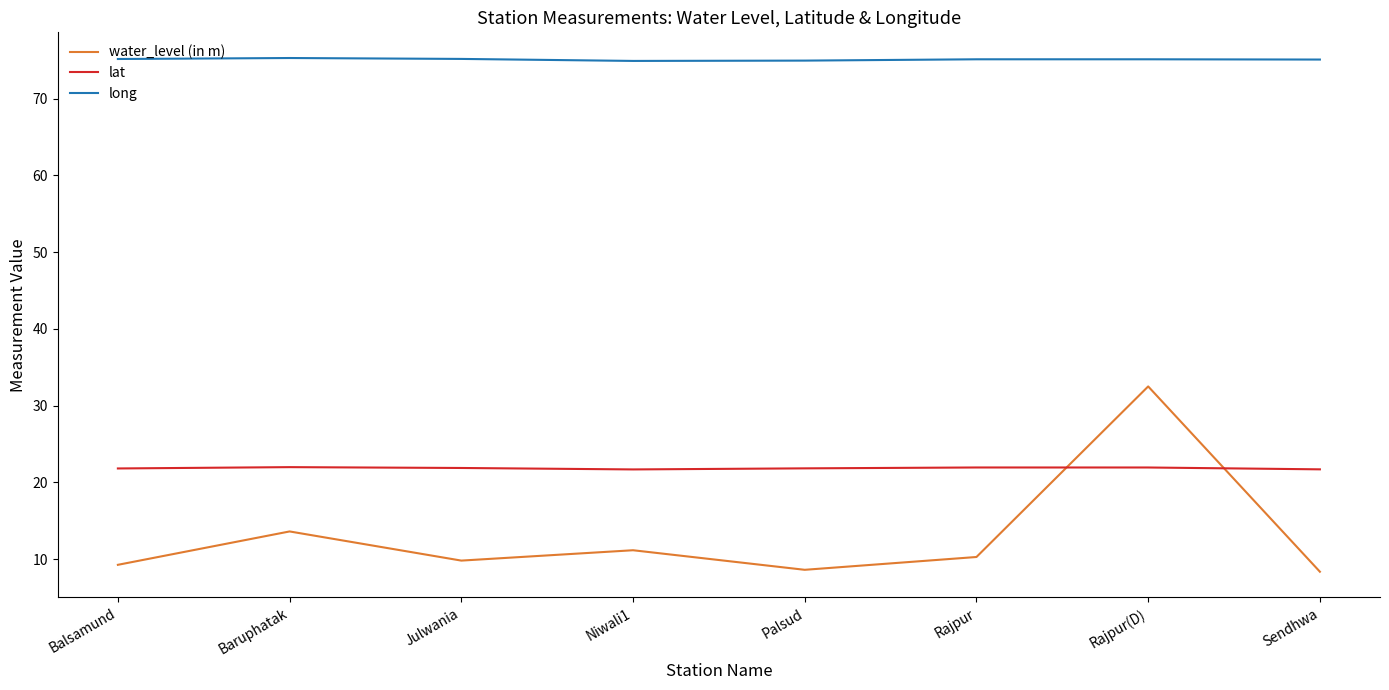

Which category has the highest value in the water_level (in m) series?

Rajpur(D)